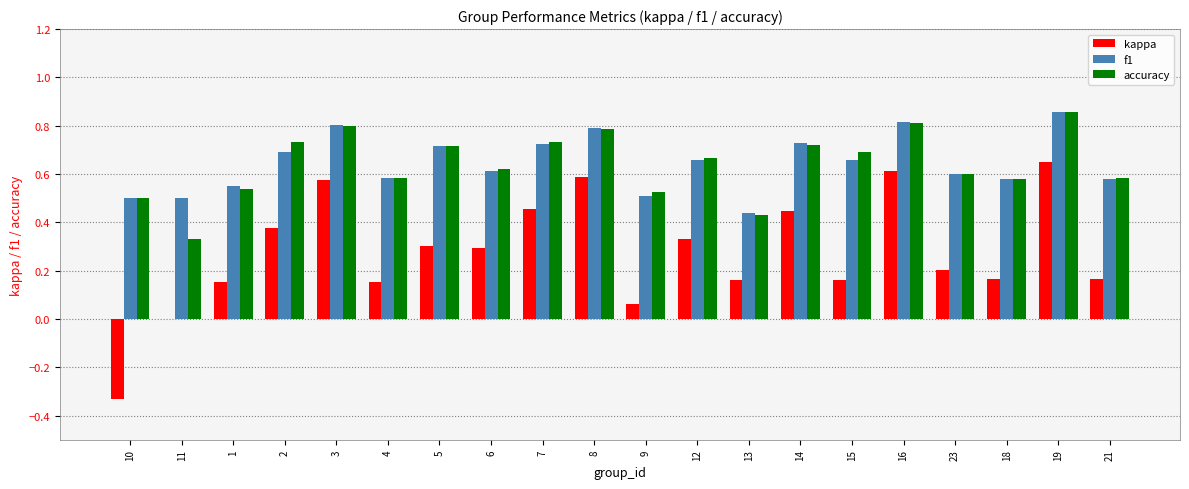

How many groups of bars are there?

20